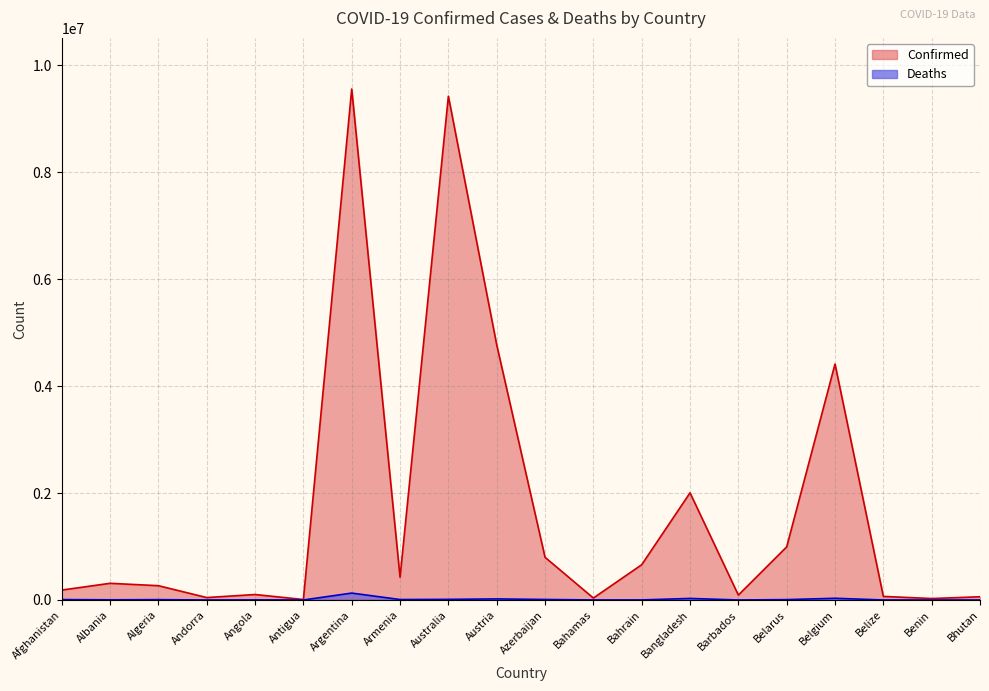

How many interior local peaks does the Confirmed series have?

6